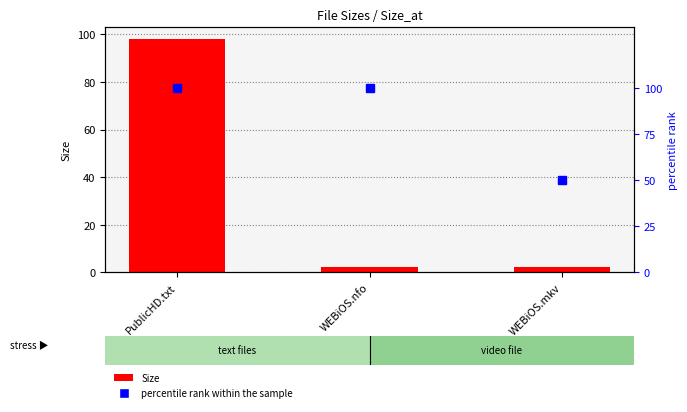

Rank the series by their maximum value, from lowest to highest.

Size, percentile rank within the sample